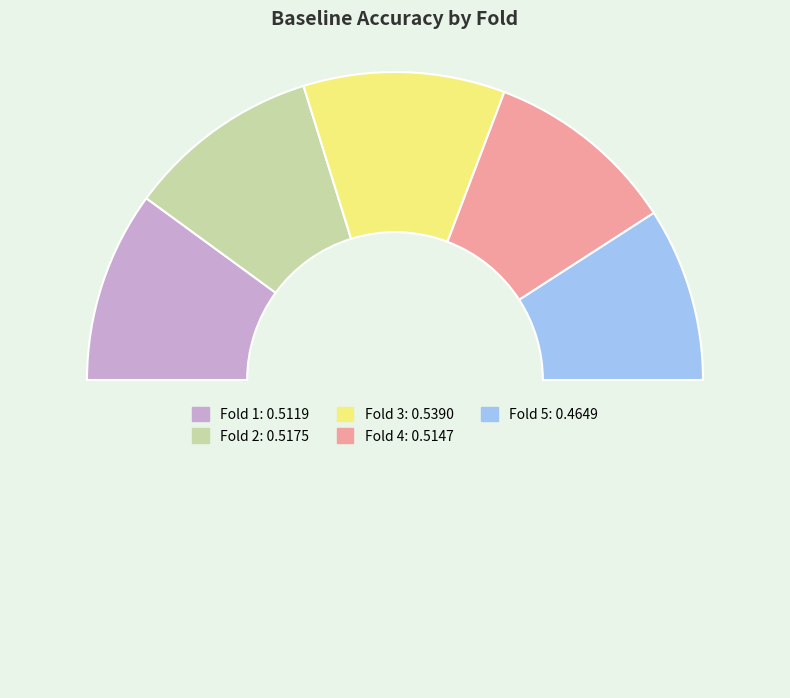

Which category has the biggest portion of the pie?

3